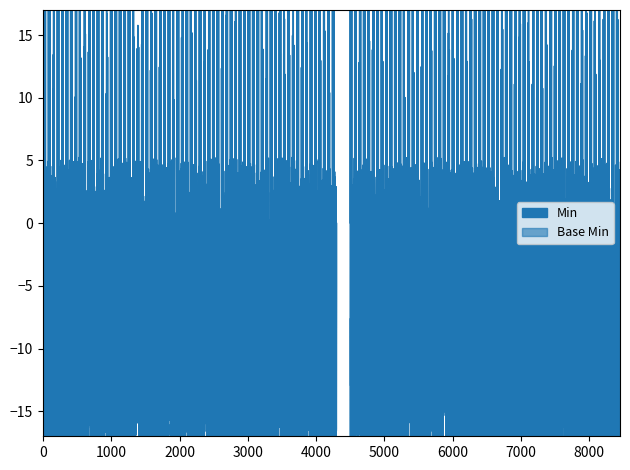

The Min series shows 1 at Questionnaire.date. True or false?

False